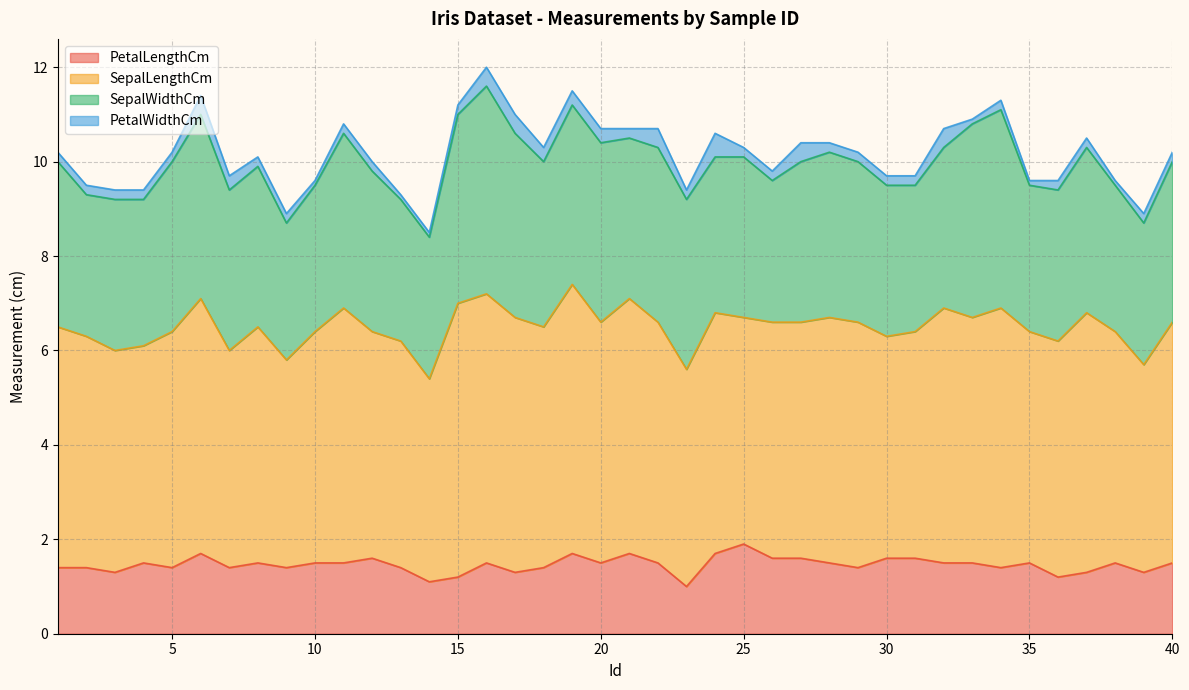

What are all the series names shown in the legend?

PetalLengthCm, SepalLengthCm, SepalWidthCm, PetalWidthCm